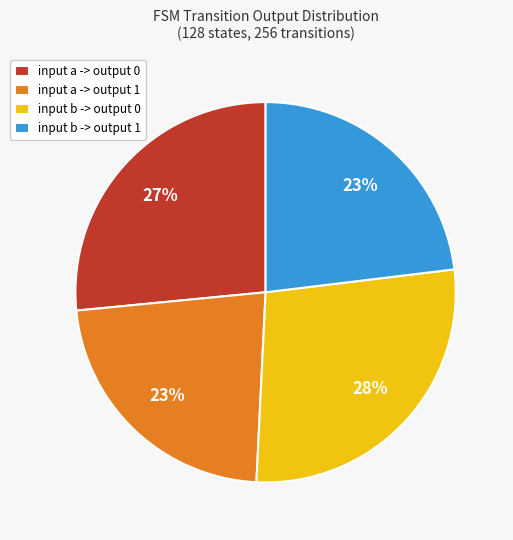

How many slices are in this pie chart?

4